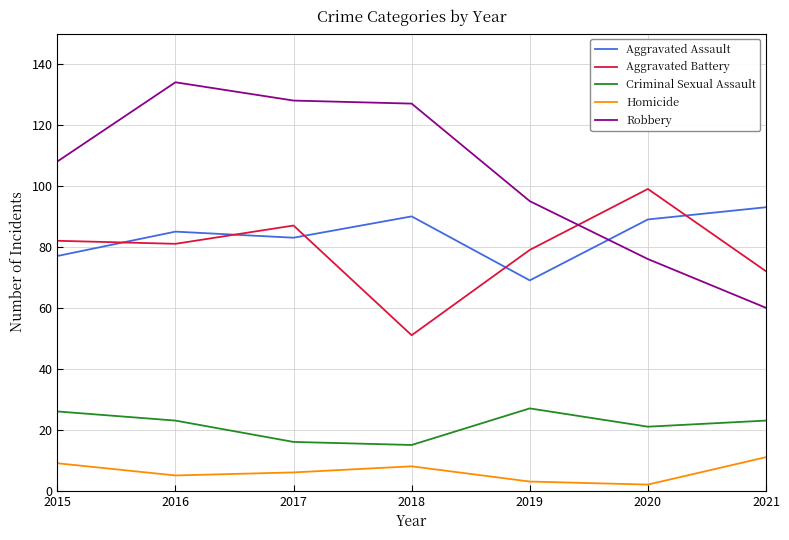

How many lines are shown in the chart?

5